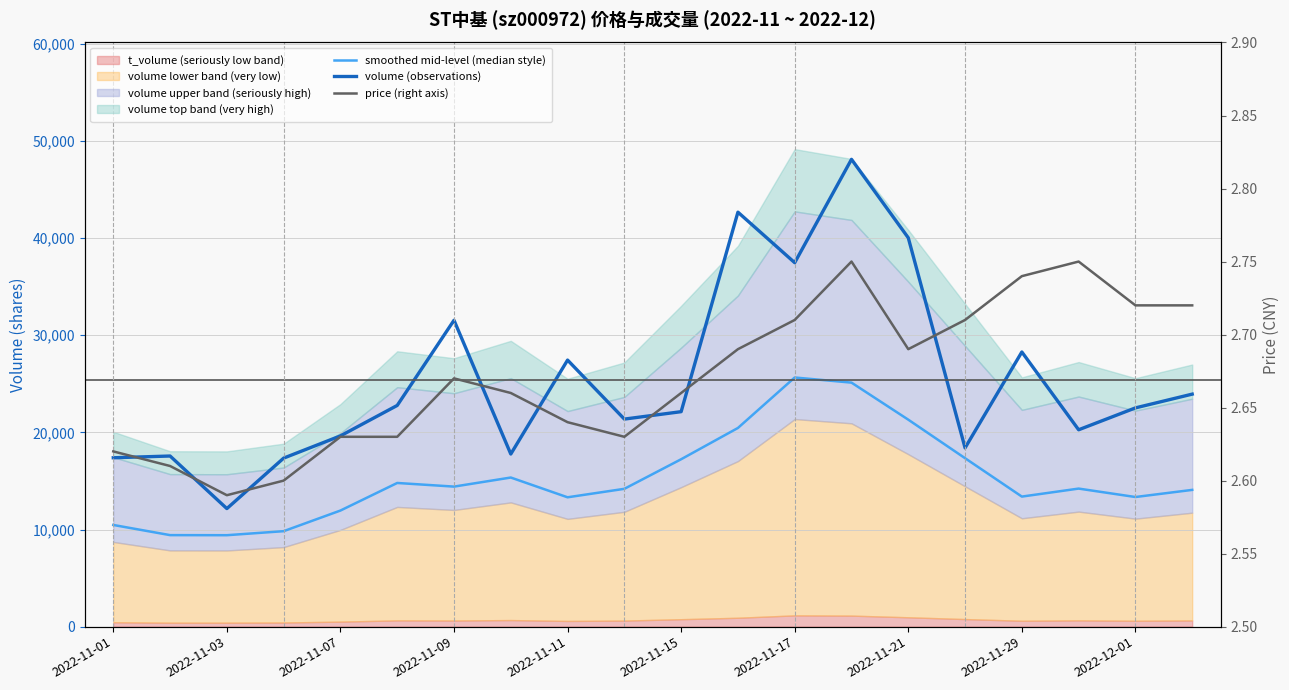

What is the sum of the volume (observations) values at 2022-11-29 and 2022-11-11?

55719.0